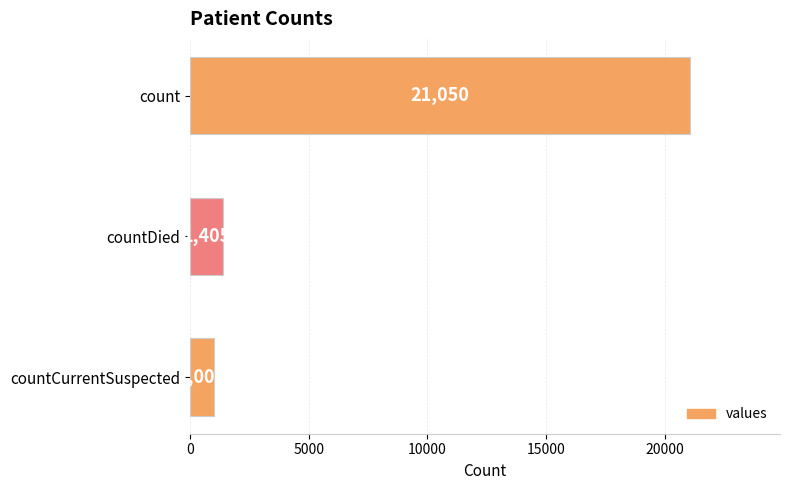

Approximately how many times larger is the value at countCurrentSuspected compared to countDied?

0.7